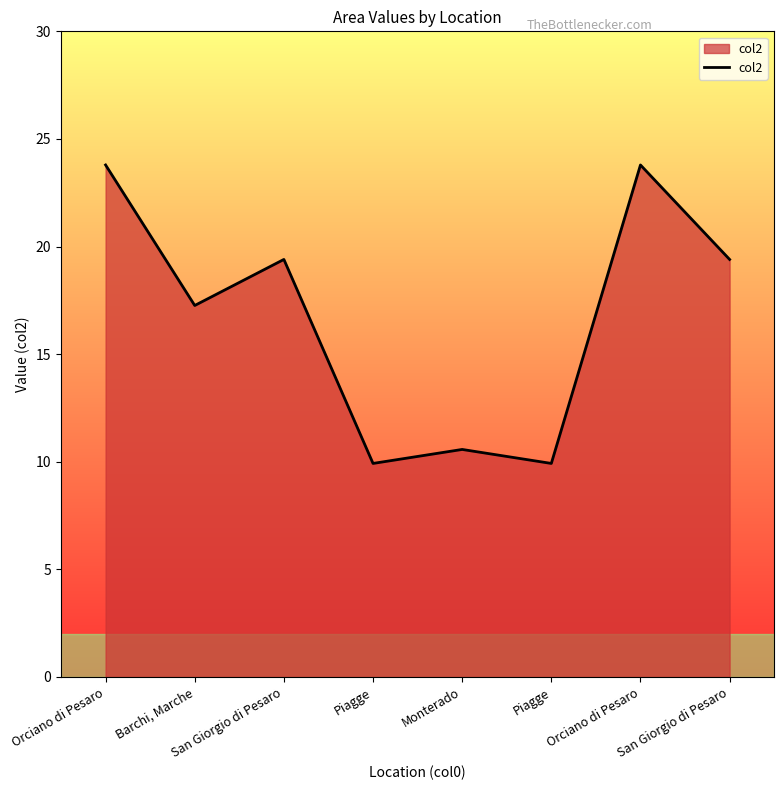

Reading left to right, extract all data points from this chart.

Orciano di Pesaro=23.8	Barchi, Marche=17.3	San Giorgio di Pesaro=19.4	Piagge=9.9	Monterado=10.6	Piagge=9.9	Orciano di Pesaro=23.8	San Giorgio di Pesaro=19.4